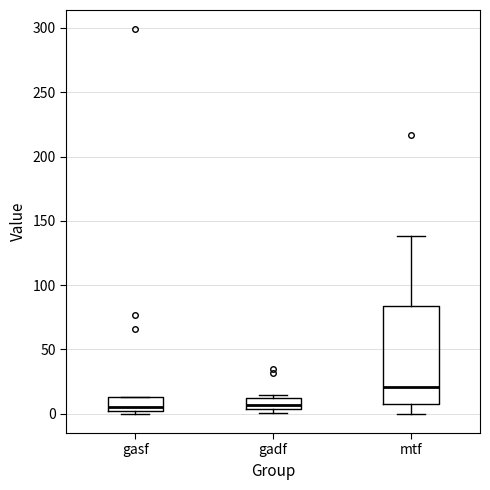

Reading left to right, read every box against the y-axis: the position of its median line, the range the box covers, and the ends of its whiskers. The values are not printed on the chart, so give them approximately, as read against the axis.

gasf: median 5, box 0 to 15, whiskers 0 (just below the box's lower edge) to 15
gadf: median 5 (inside the box), box 5 to 10, whiskers 0 to 15
mtf: median 20, box 10 to 85, whiskers 0 to 140